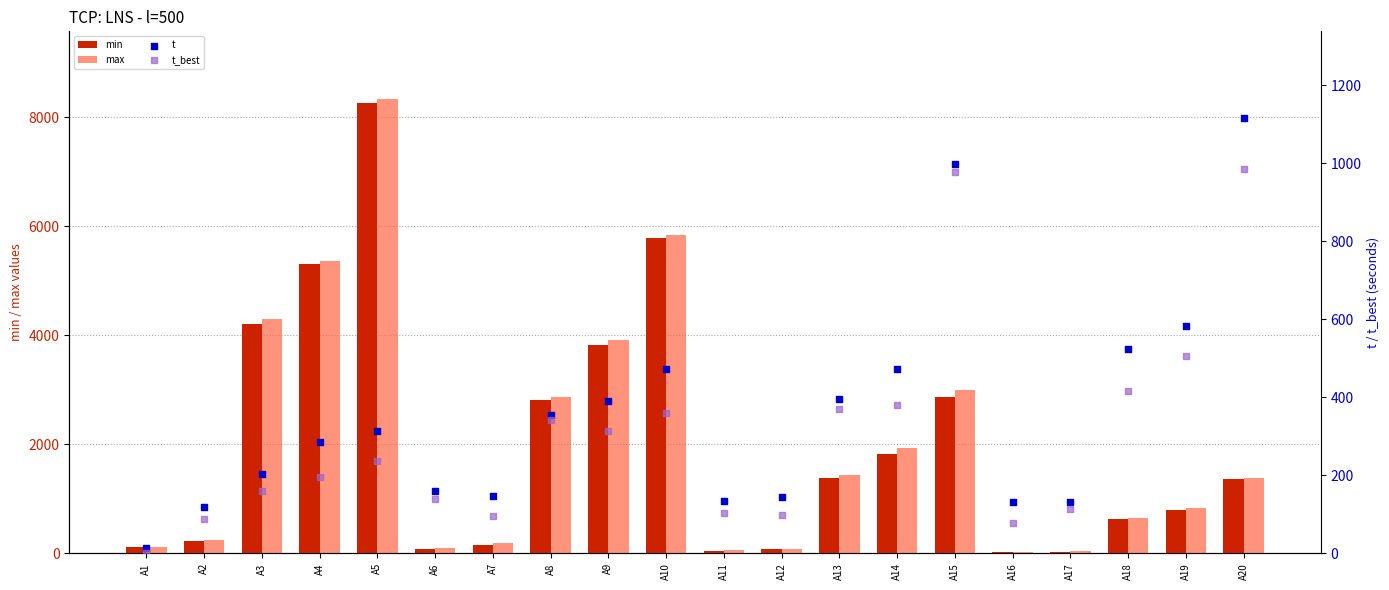

Which series reaches the minimum Y coordinate?

t_best